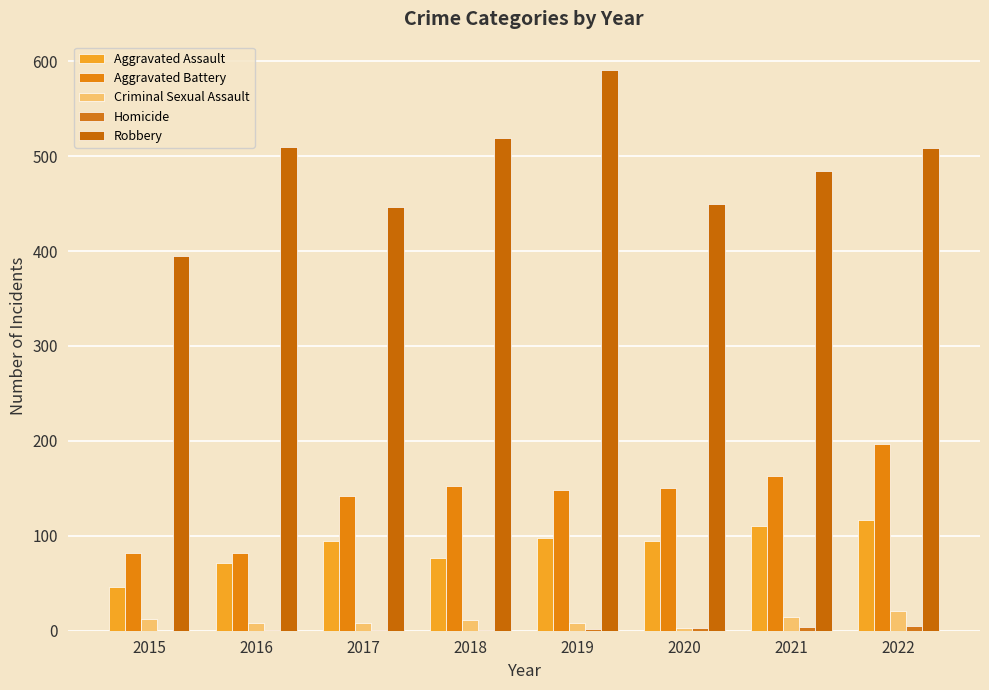

Rank the categories by Homicide value from lowest to highest.

2015, 2016, 2017, 2018, 2019, 2020, 2021, 2022